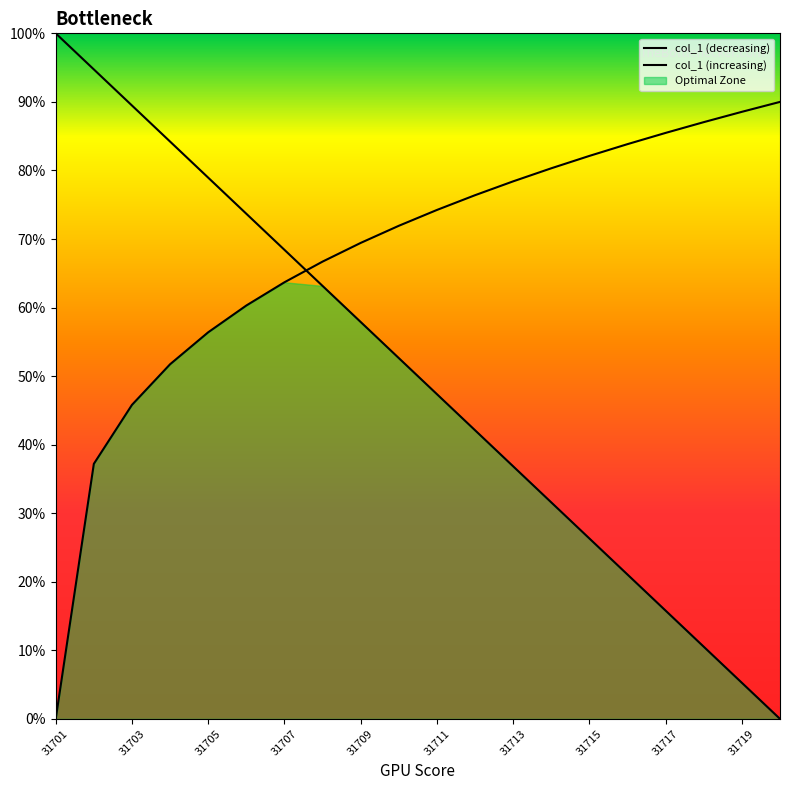

The value of col_1 (decreasing) at 31715 is 0.3. True or false?

True